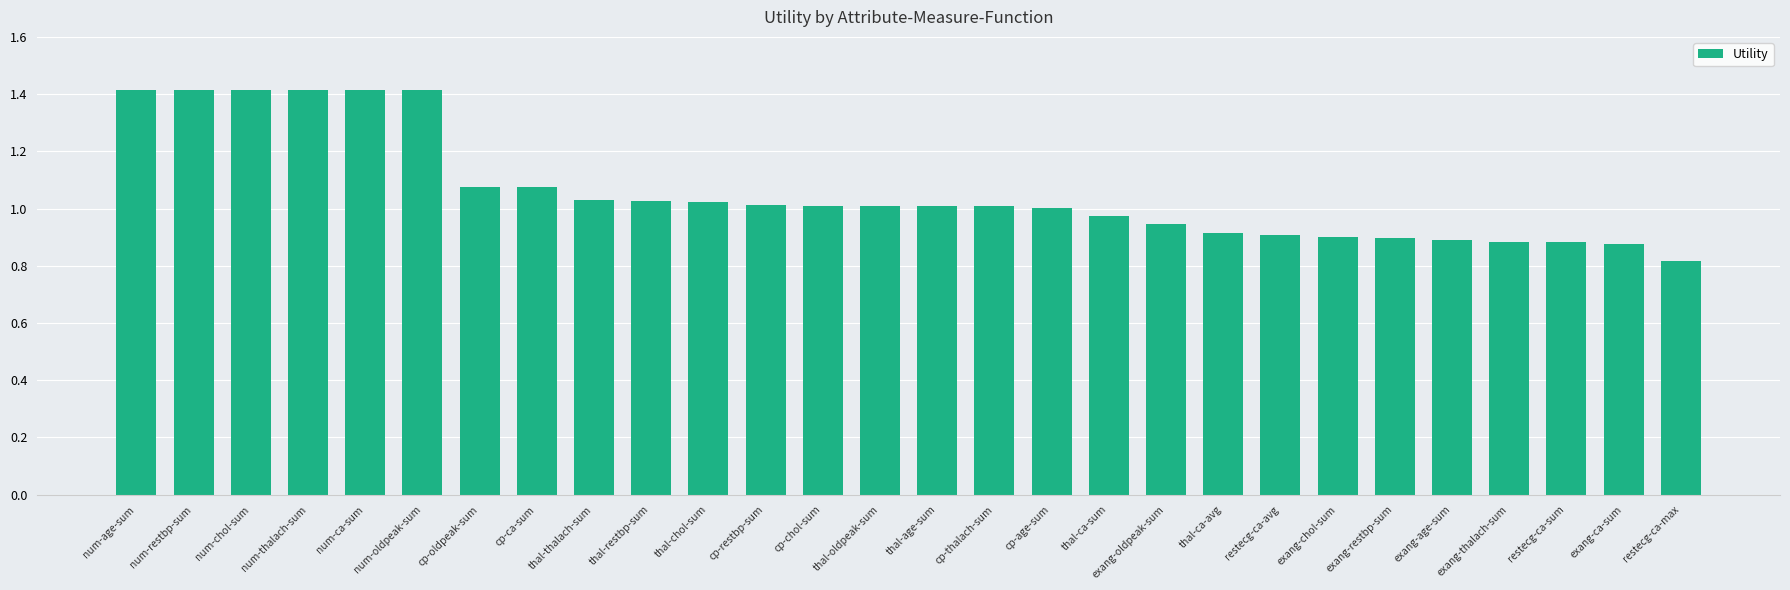

What position from the right is num-age-sum?

28